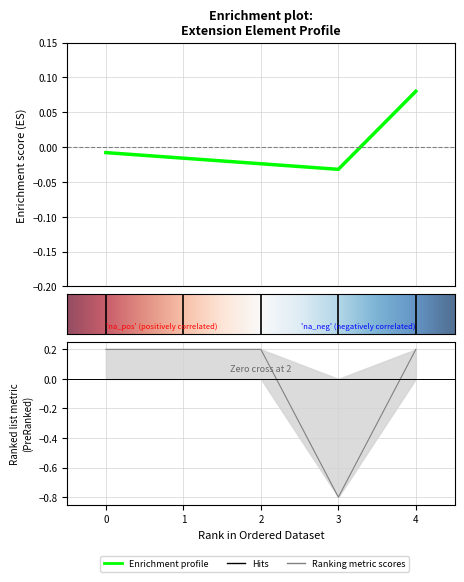

Is it true that the value at 4 is 0.3?

False